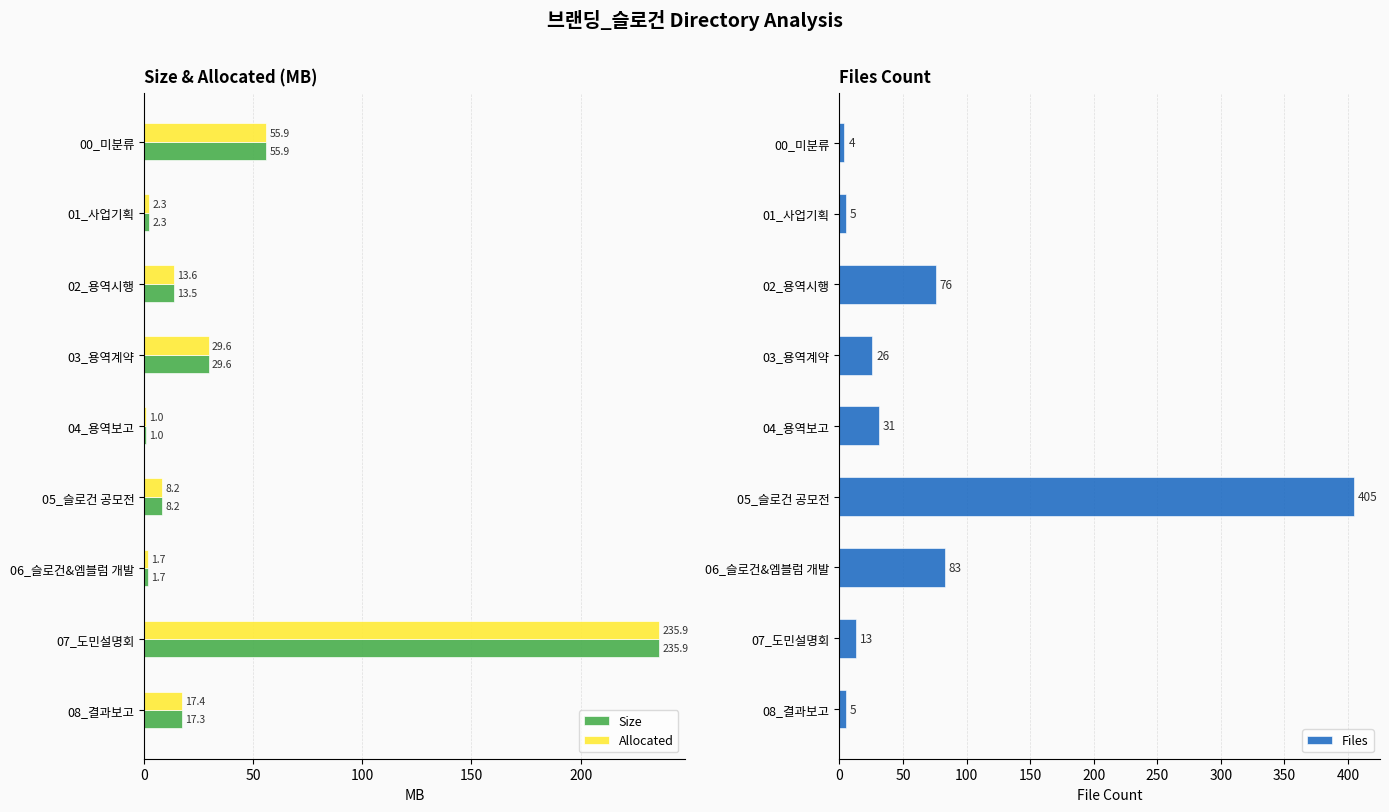

Is the value of Size at 07_도민설명회 greater than the value of Allocated at 06_슬로건&엠블럼 개발?

Yes